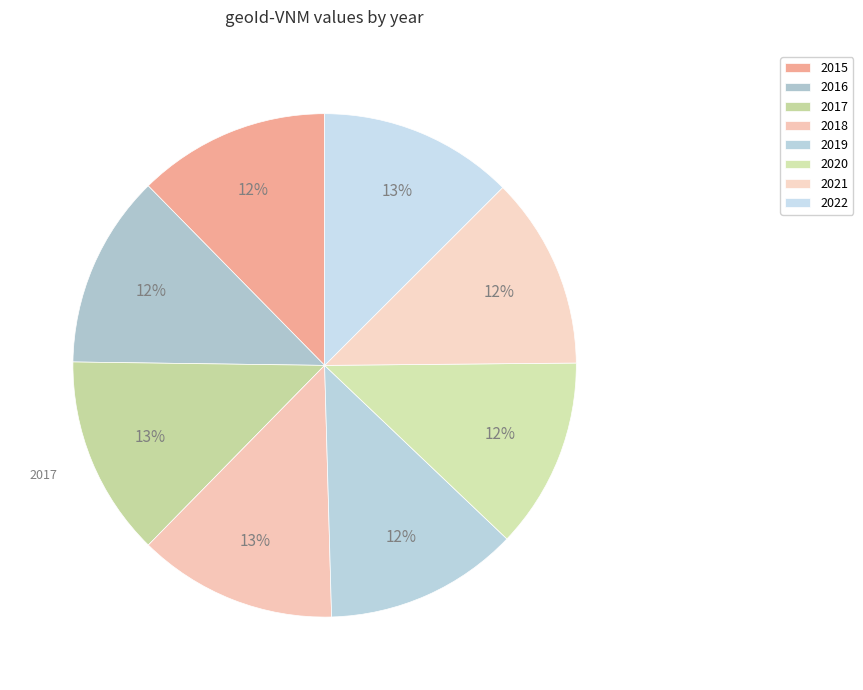

Is it true that 2021 is 1% of the pie?

False